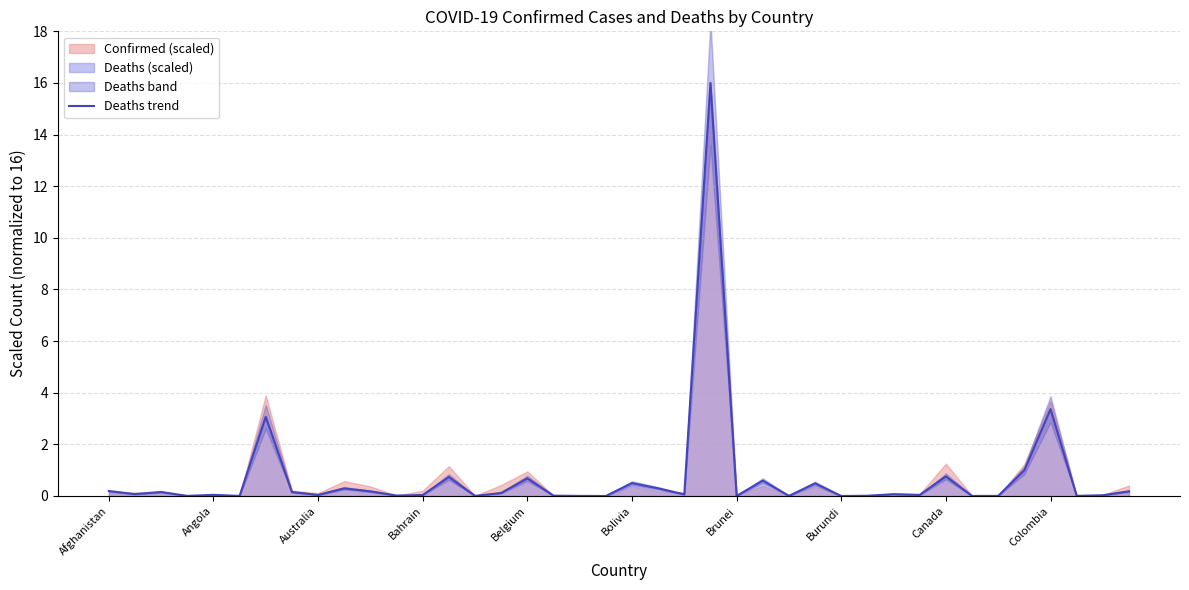

How many points are higher than both their immediate neighbors (excluding endpoints)?

13